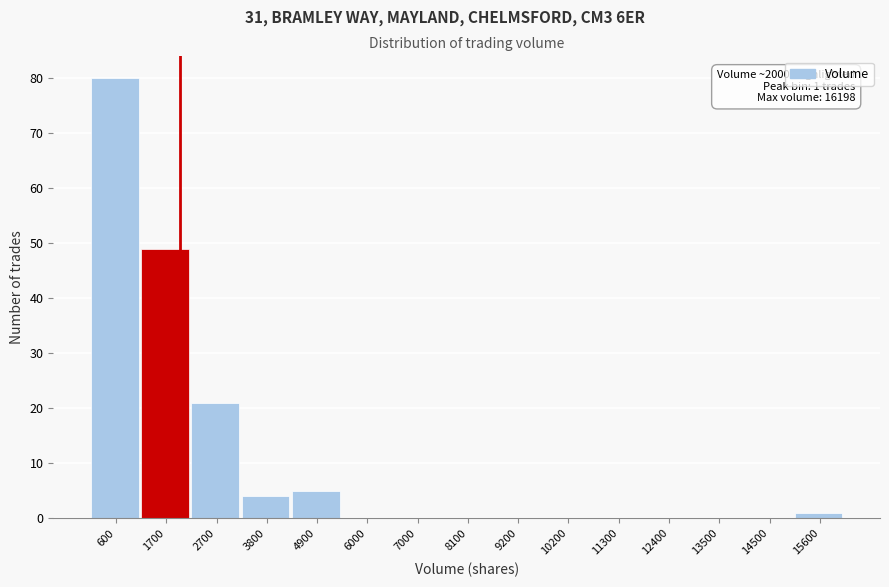

Which range on the x-axis has the tallest bar?

200 to 1200